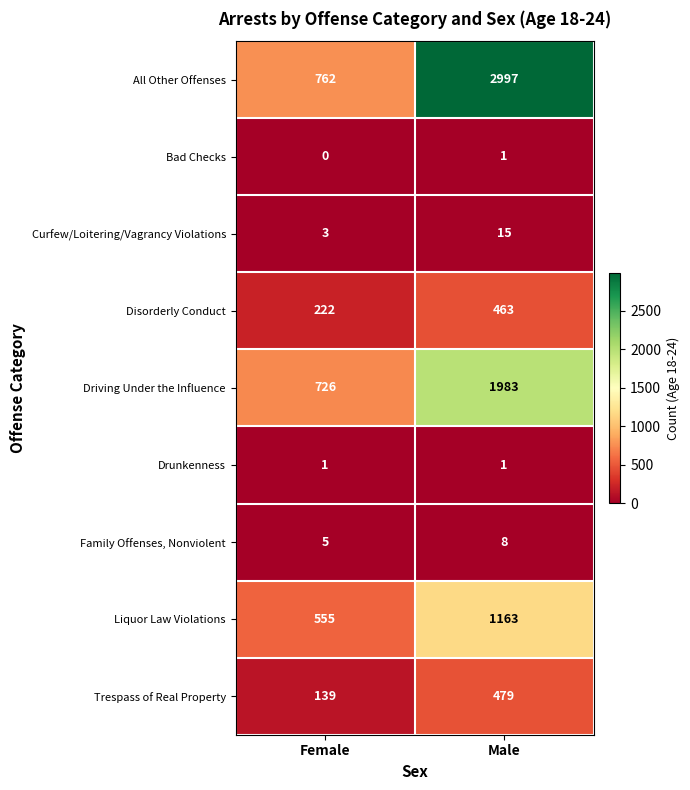

What is the highest value of the Liquor Law Violations series?

1163